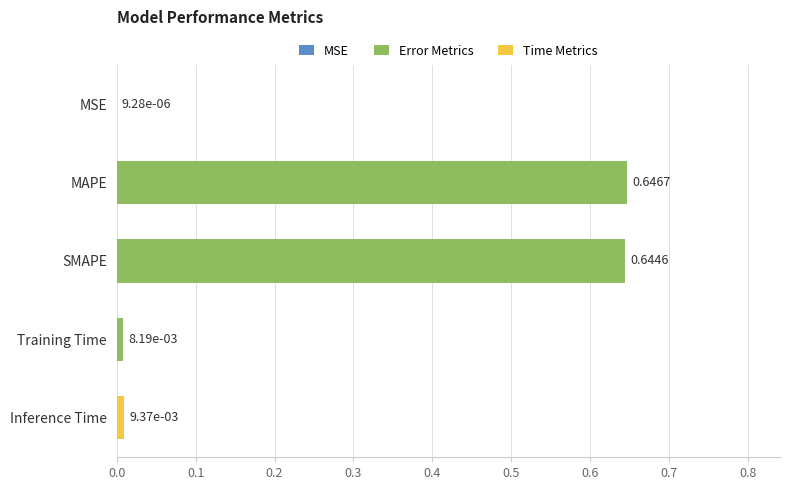

Are the bars grouped side by side (vs. stacked)?

No